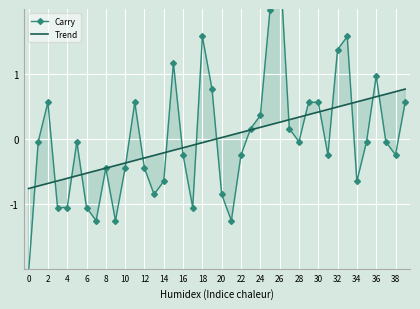

What is the difference between the maximum and minimum values in the Trend series?

1.5